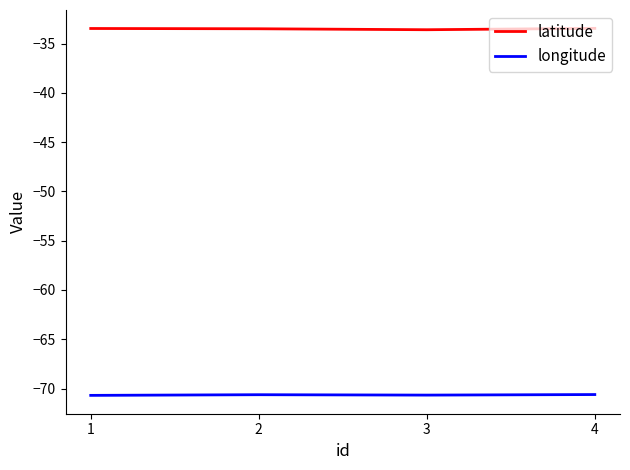

The value of latitude at 4 is -15.6. True or false?

False